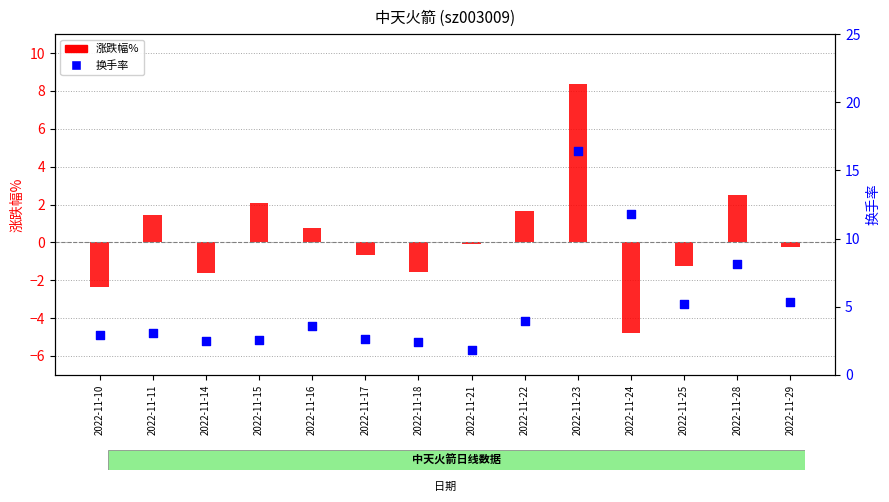

Which series has the widest spread of Y values?

换手率